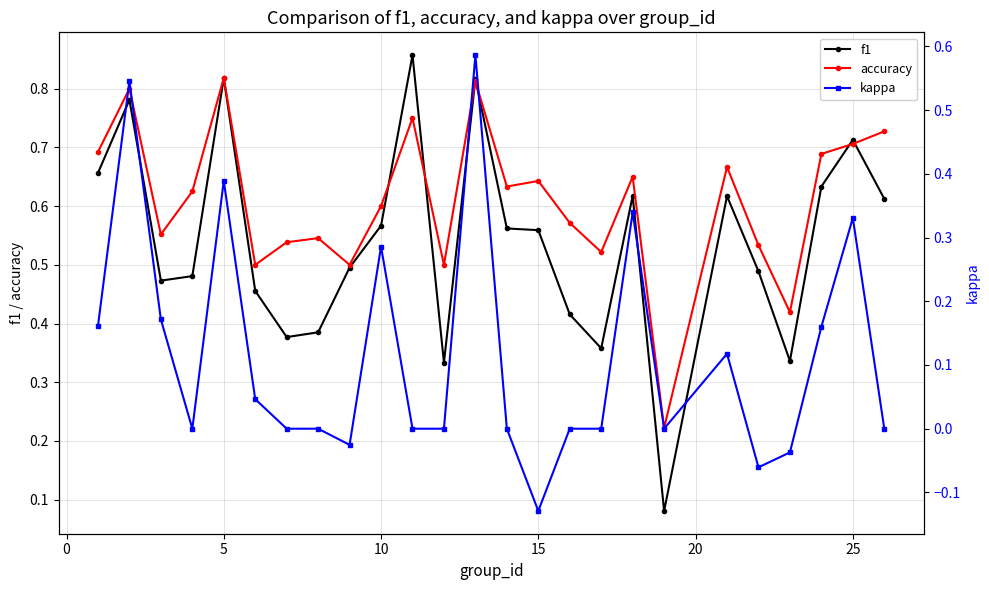

At how many categories does at least one series exceed 0?

25